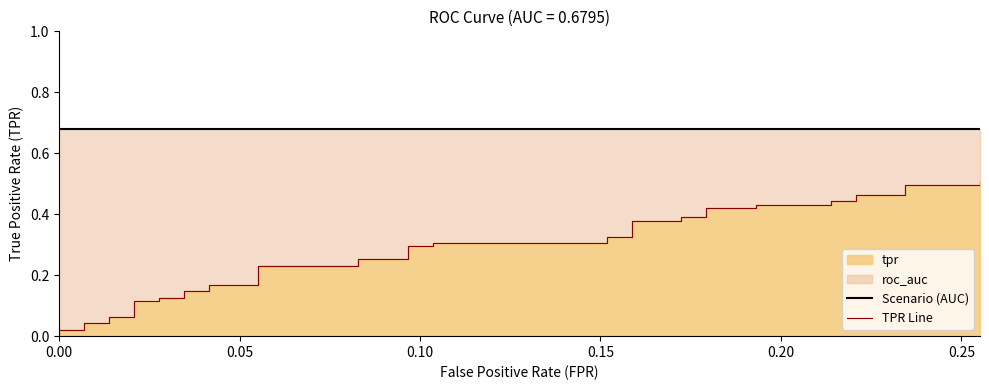

How many lines are shown in the chart?

2